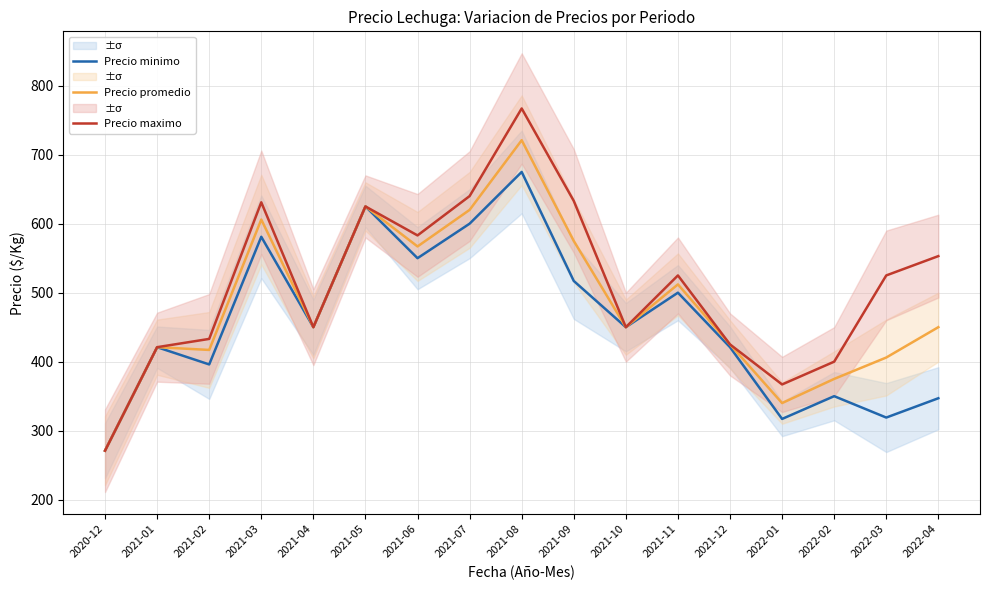

At which label does Precio minimo reach its minimum?

2020-12